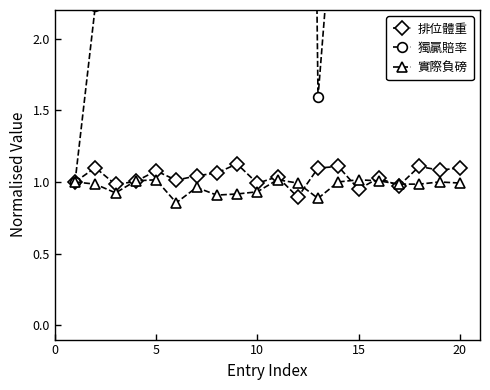

True or false: 實際負磅 has a value of 1.3 at 10.

False